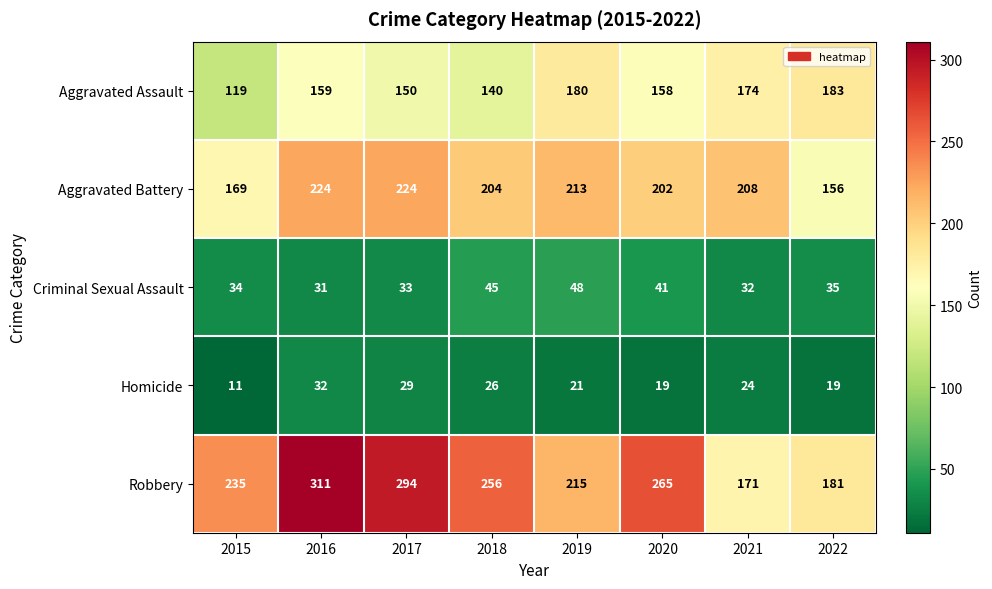

At how many categories does at least one series exceed 43?

8